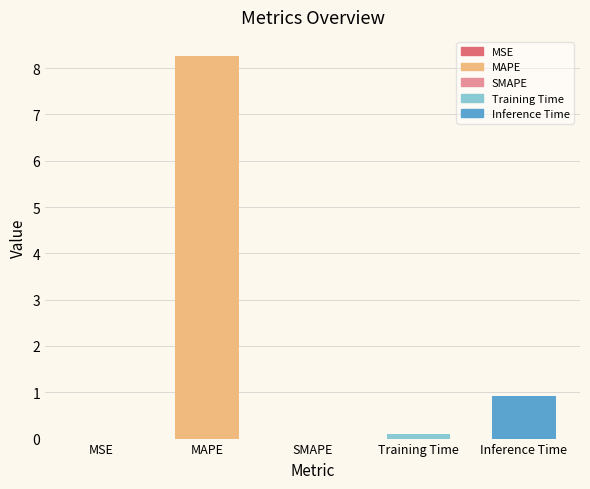

What is the approximate value at Inference Time?

0.9